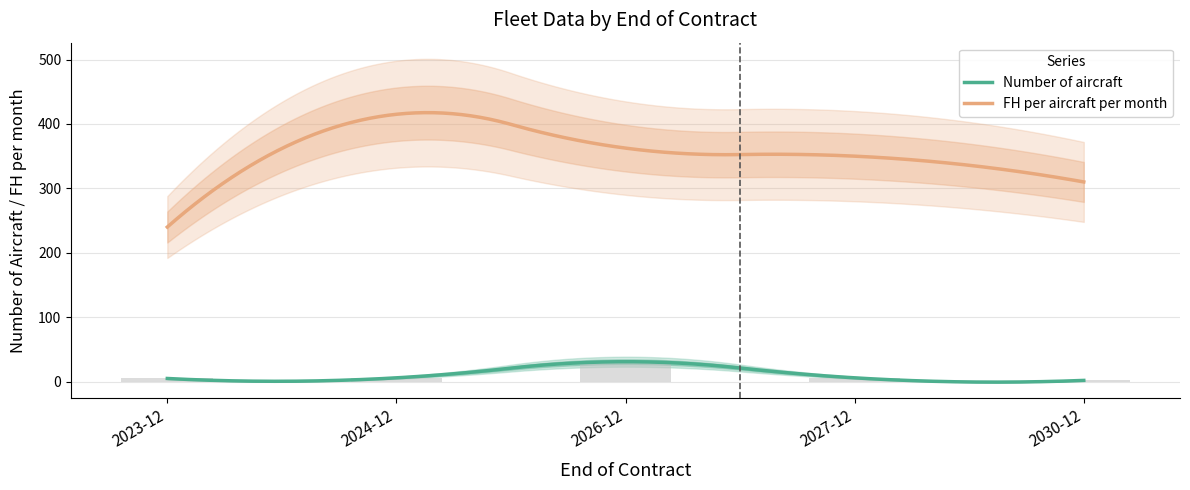

What is the highest value of the FH per aircraft per month series?

415